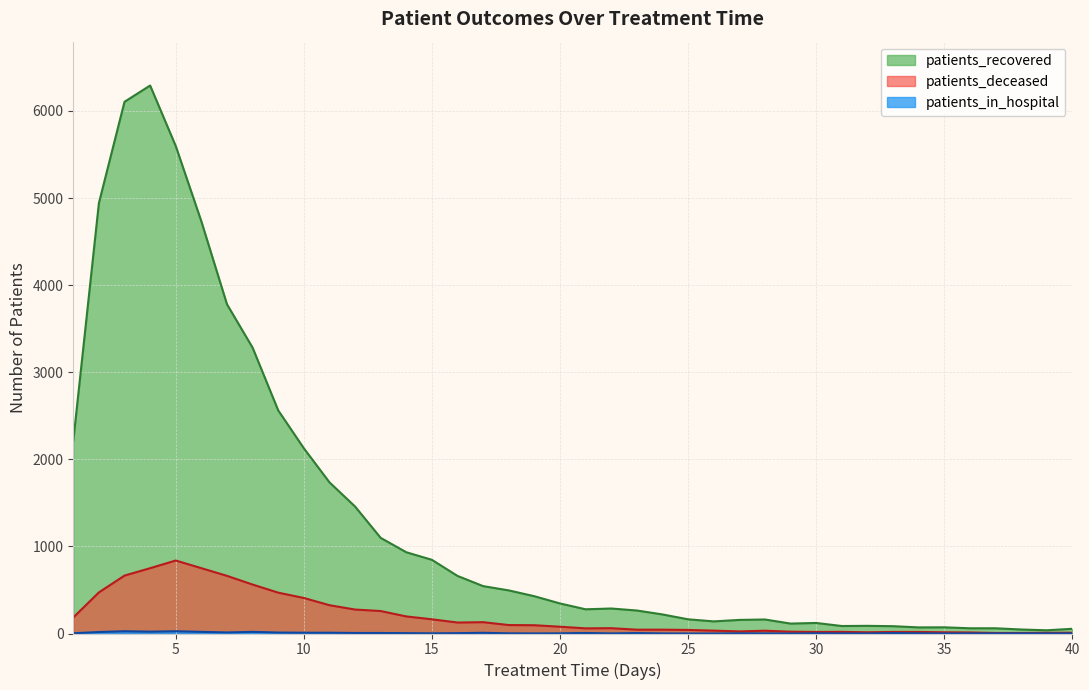

Which has a higher value, 40 or 39?

40